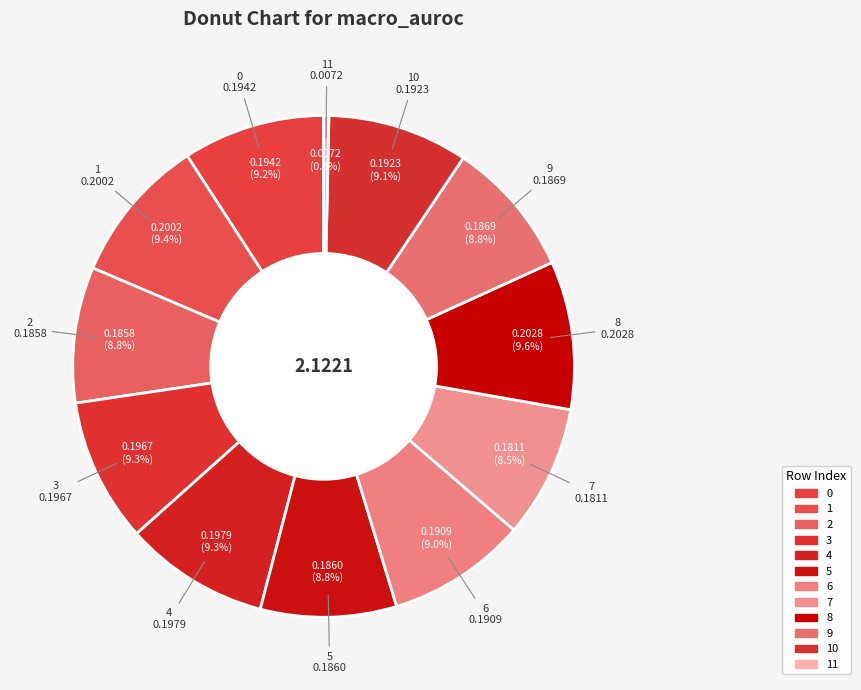

Count the number of slices in the pie.

12